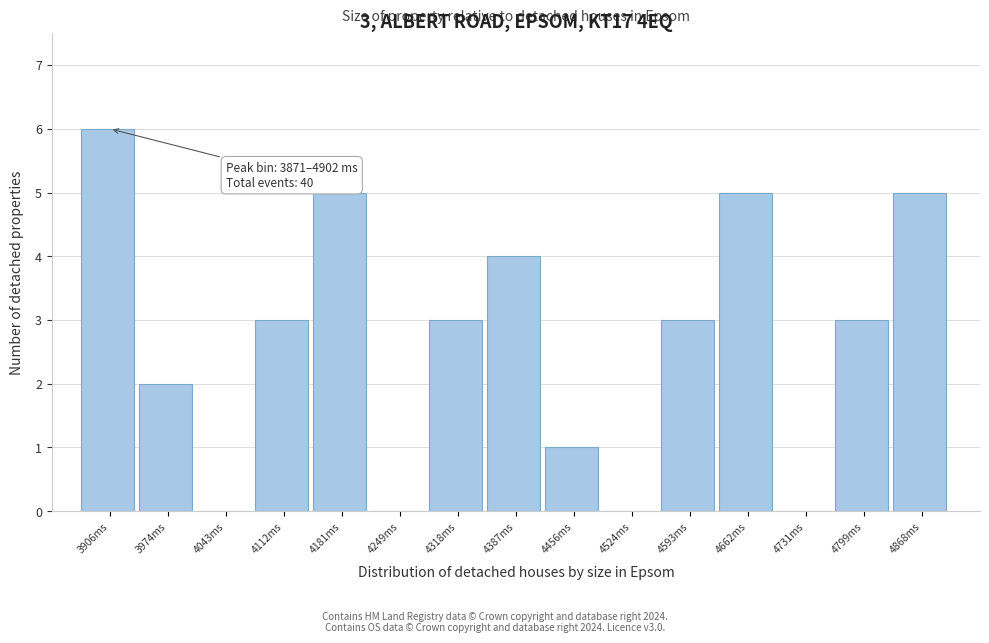

Over which range of the x-axis is the bar tallest?

3870 to 3940